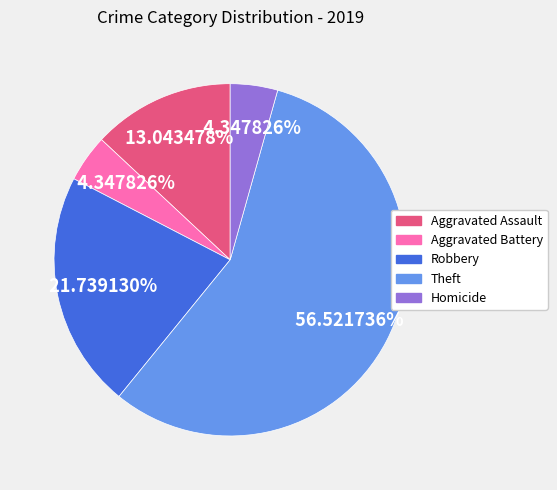

How many slices are in this pie chart?

5